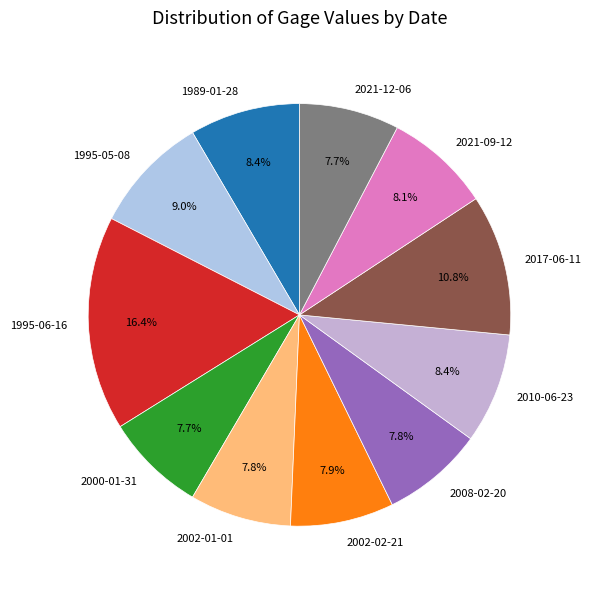

Is it true that 2017-06-11 is 4% of the pie?

False